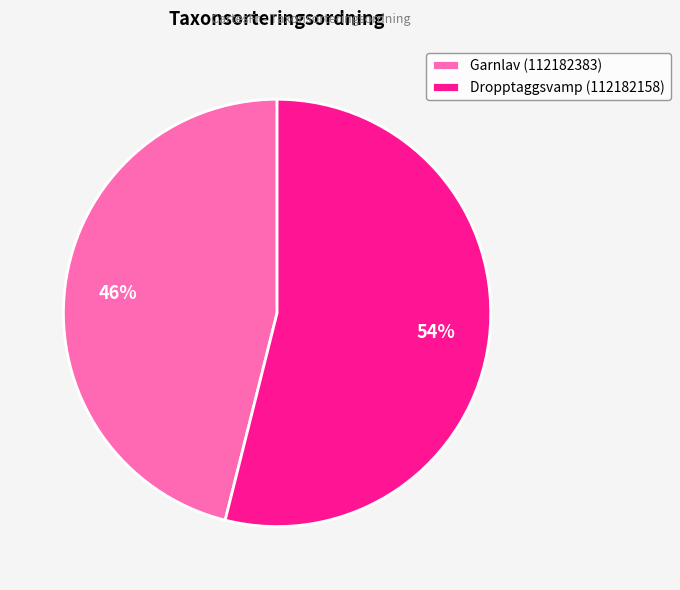

Rank the categories by value from lowest to highest.

Garnlav (112182383), Dropptaggsvamp (112182158)